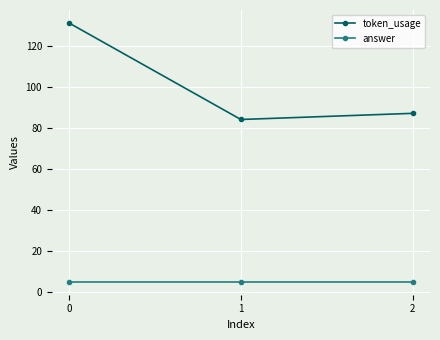

Is it true that token_usage equals 221 at 0?

False